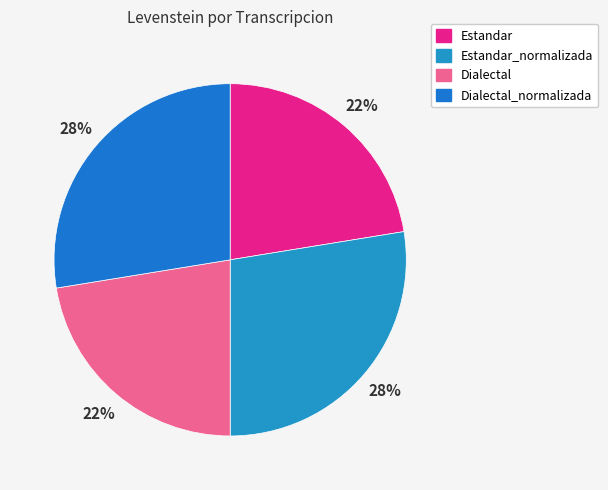

Is it true that Estandar is 33% of the pie?

False